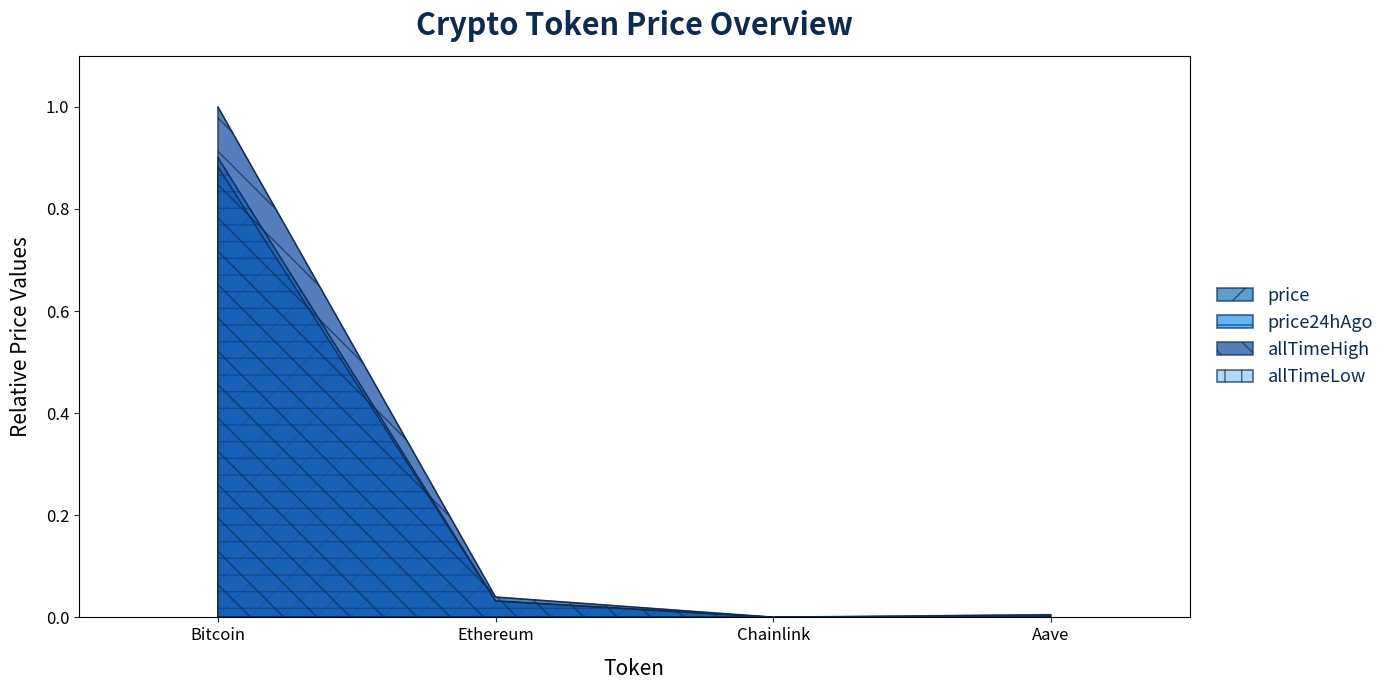

Does the chart display data point markers on the line(s)?

No